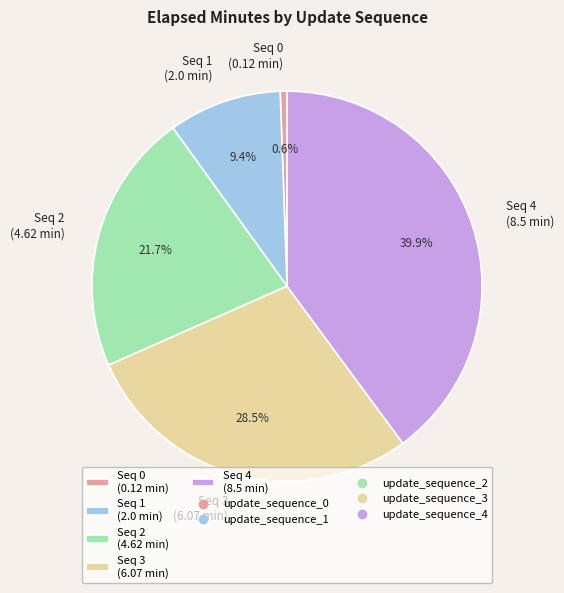

How many segments does this pie chart have?

5